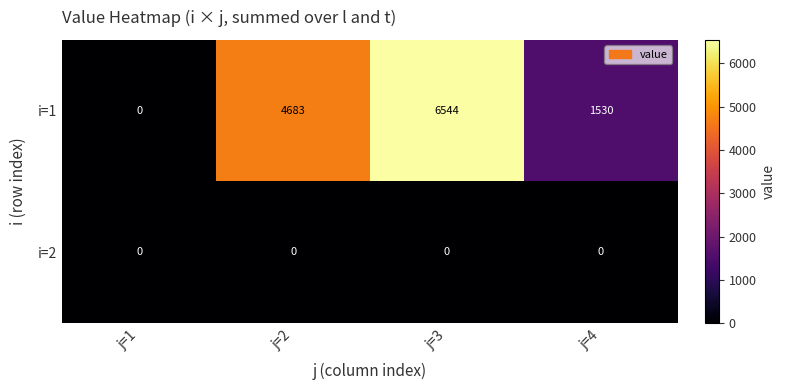

At which category is the sum across all series the highest?

j=3